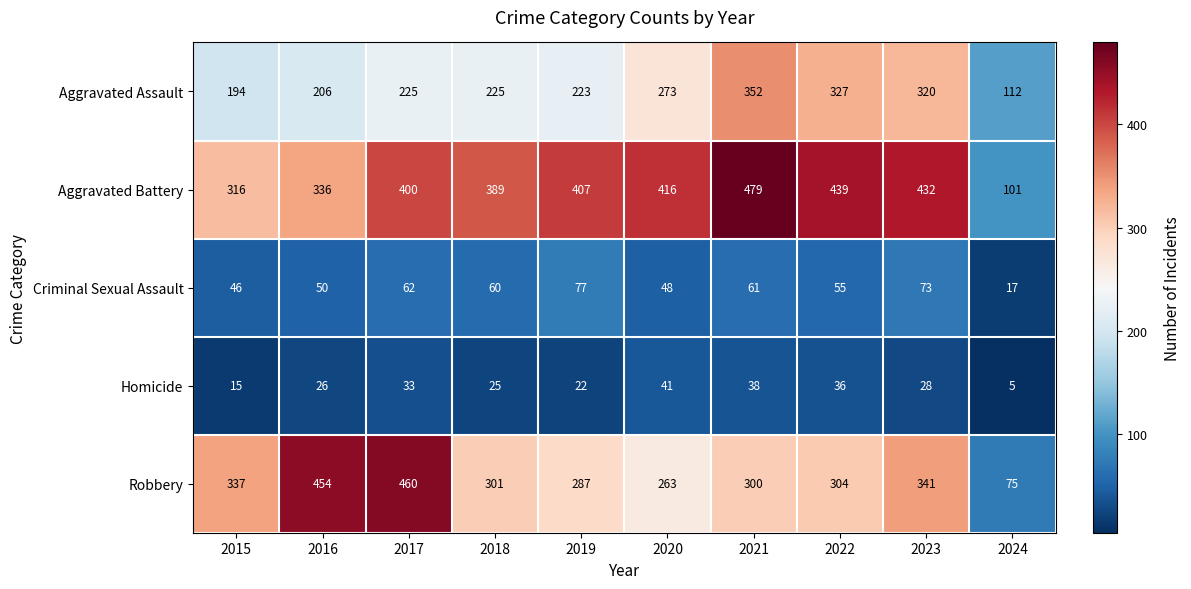

Read the Homicide value at 2020, to the nearest 10.

40